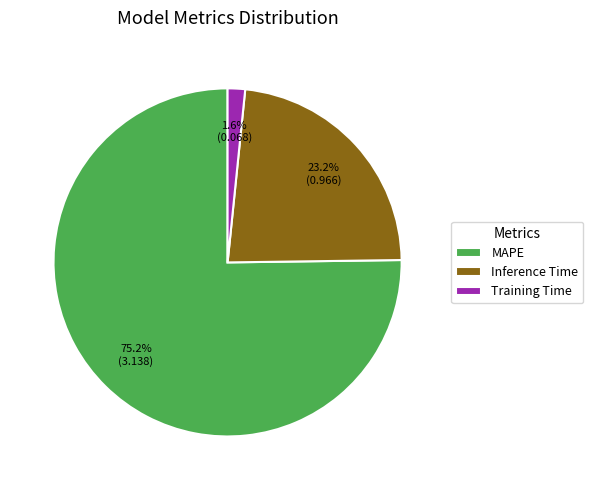

To the nearest percent, what percentage of the pie is Training Time?

2%